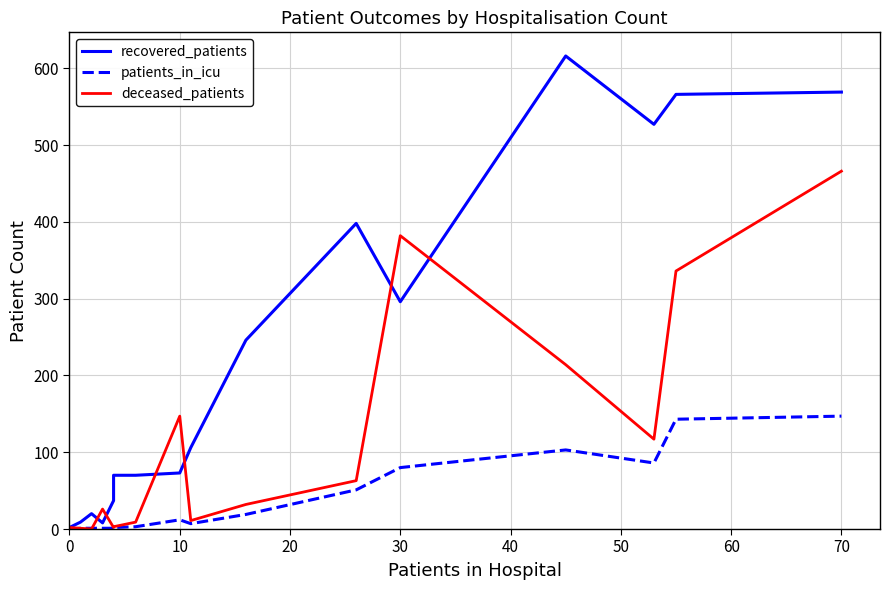

List the series in order of their peak value, highest first.

recovered_patients, deceased_patients, patients_in_icu